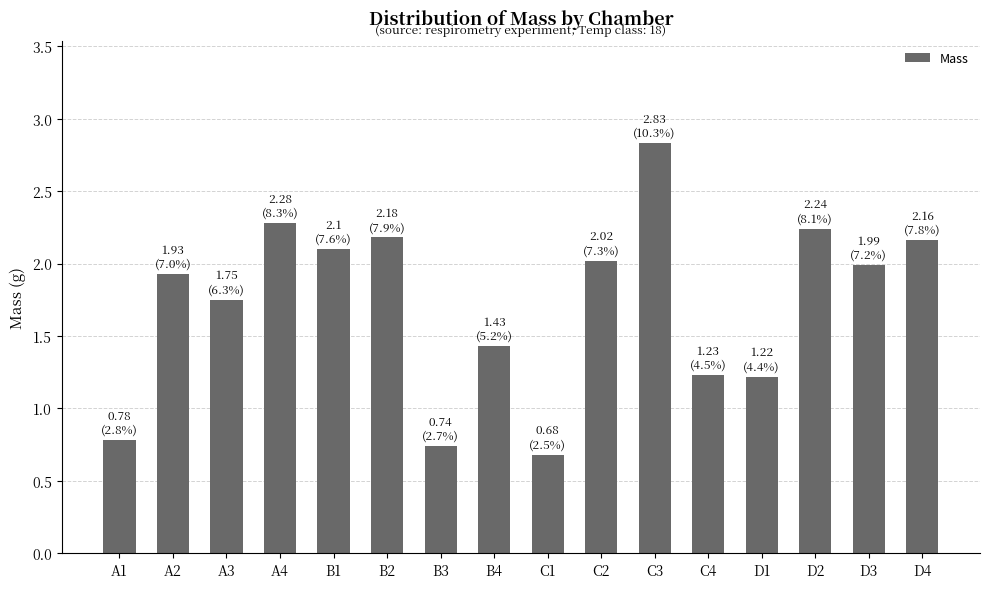

What is the label of the 1st bar from the right?

D4